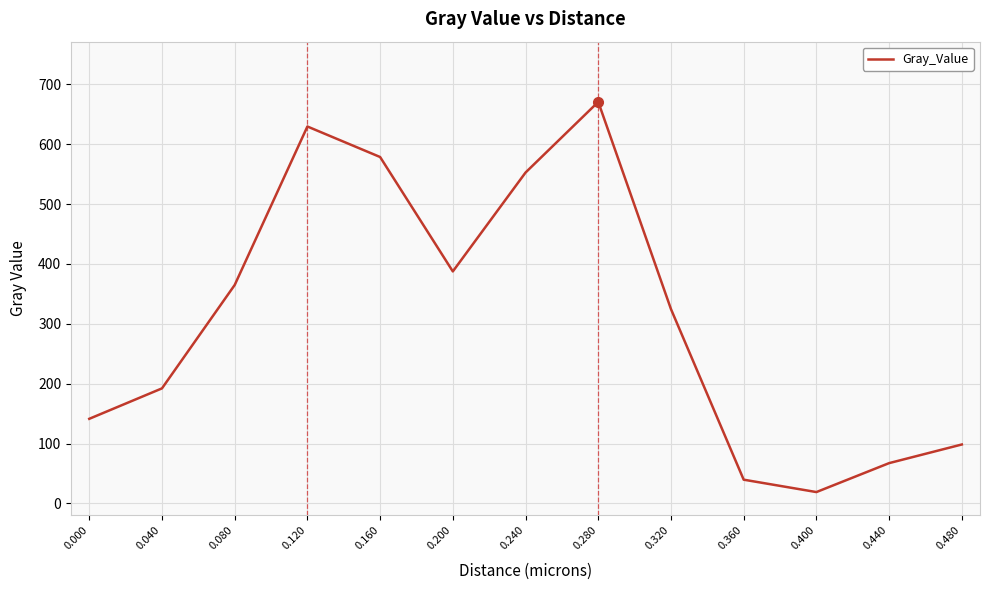

What is the sum of the values at 0.240 and 0.080?

917.7